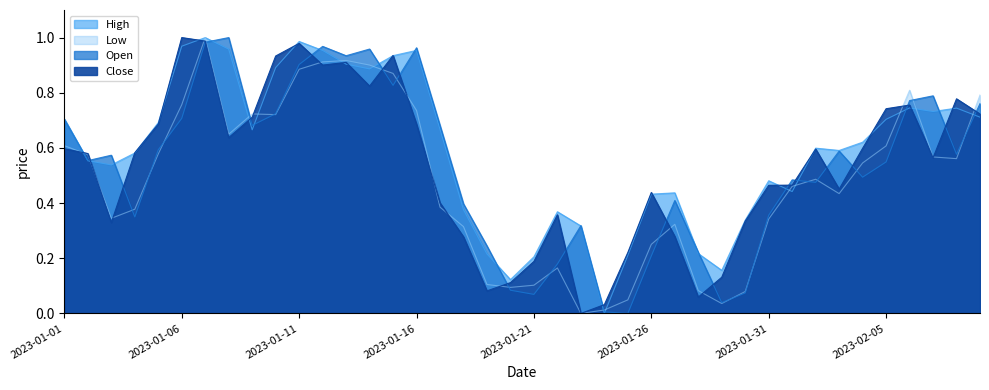

List the labels in order of Low value, smallest first.

2023-01-23, 2023-01-24, 2023-01-29, 2023-01-25, 2023-01-30, 2023-01-28, 2023-01-20, 2023-01-21, 2023-01-19, 2023-01-22, 2023-01-26, 2023-01-18, 2023-01-27, 2023-01-31, 2023-01-03, 2023-01-04, 2023-01-17, 2023-02-03, 2023-02-01, 2023-02-02, 2023-02-04, 2023-02-08, 2023-02-07, 2023-01-02, 2023-01-05, 2023-02-05, 2023-01-01, 2023-01-08, 2023-01-10, 2023-01-09, 2023-01-16, 2023-01-06, 2023-02-09, 2023-02-06, 2023-01-15, 2023-01-11, 2023-01-14, 2023-01-12, 2023-01-13, 2023-01-07